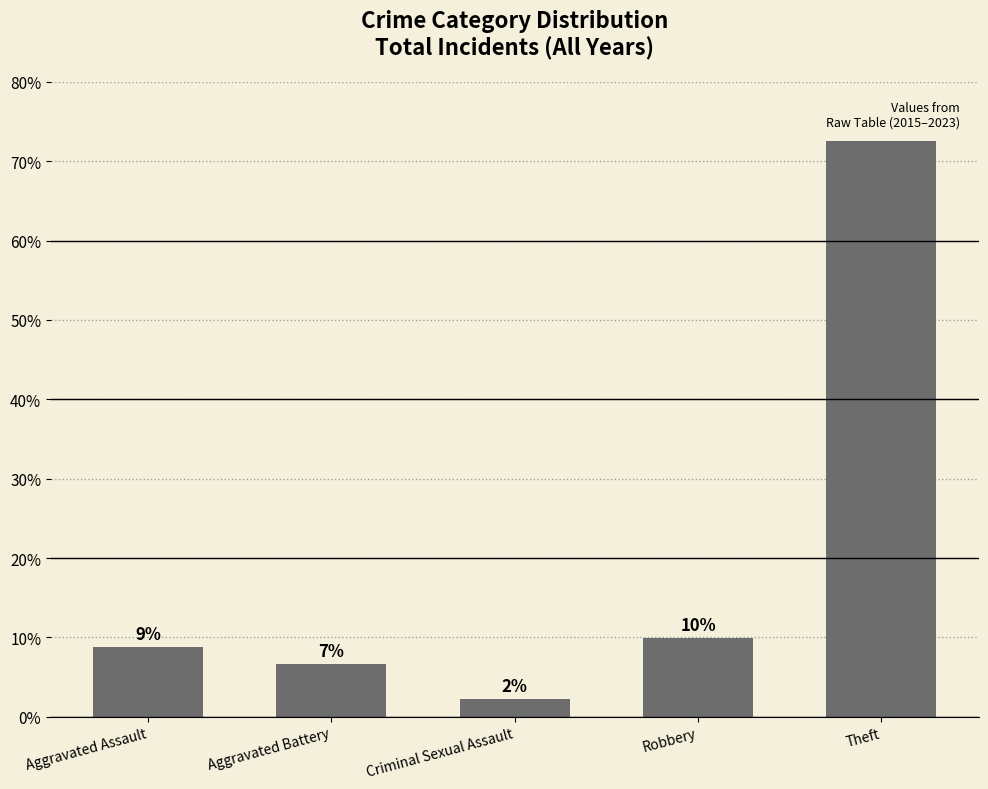

List the labels in order of value, largest first.

Theft, Robbery, Aggravated Assault, Aggravated Battery, Criminal Sexual Assault